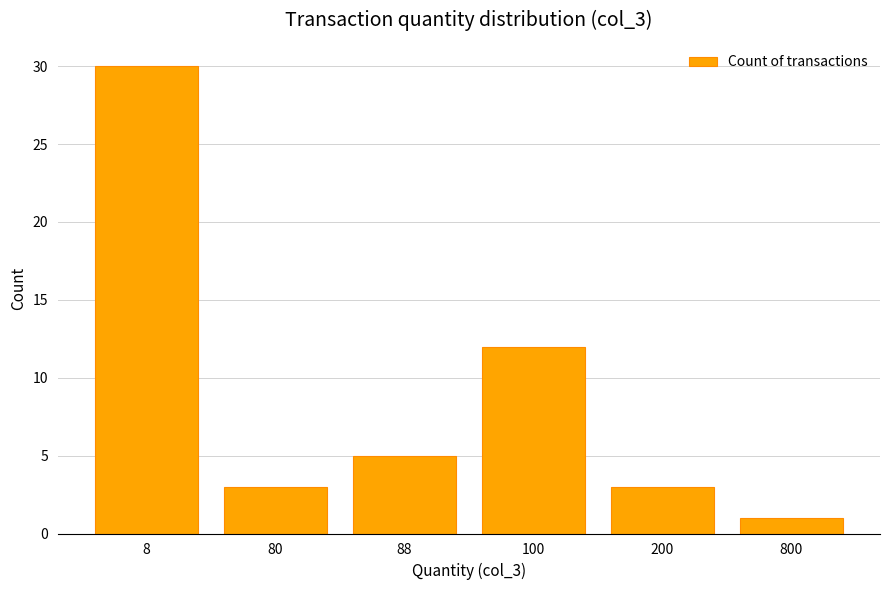

Are the bars horizontal?

No